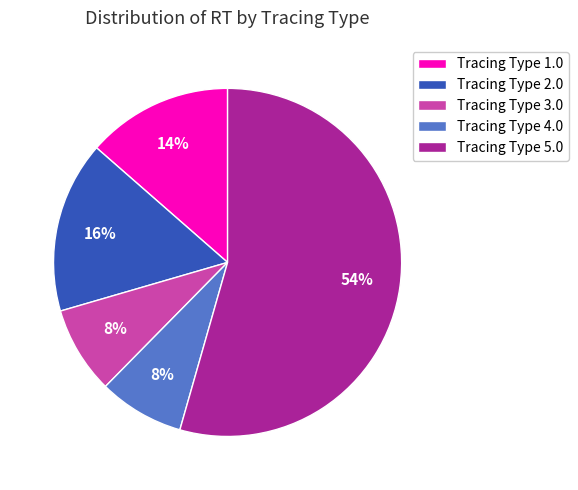

Which has a higher value, Tracing Type 3.0 or Tracing Type 5.0?

Tracing Type 5.0